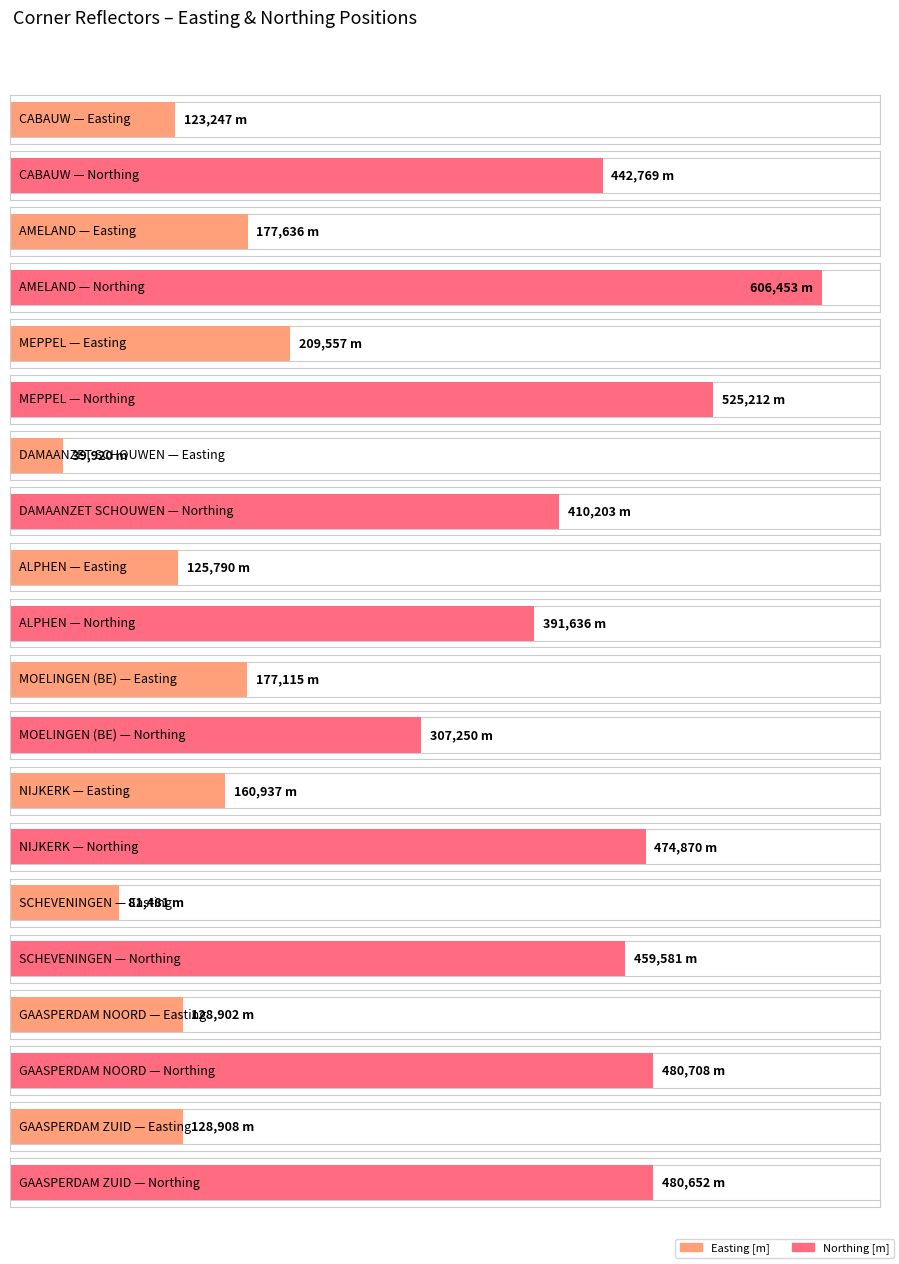

The value of Average utilization at MEPPEL is 209556.8. True or false?

True